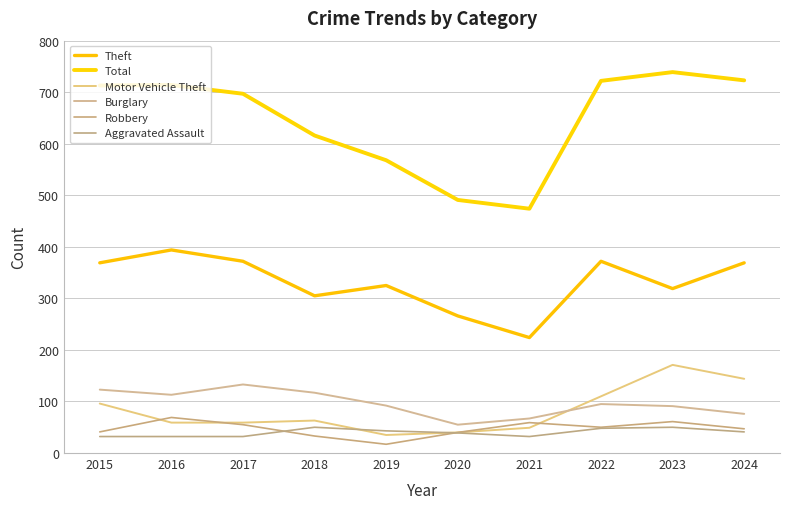

What value does the Motor Vehicle Theft series have at 2022?

110